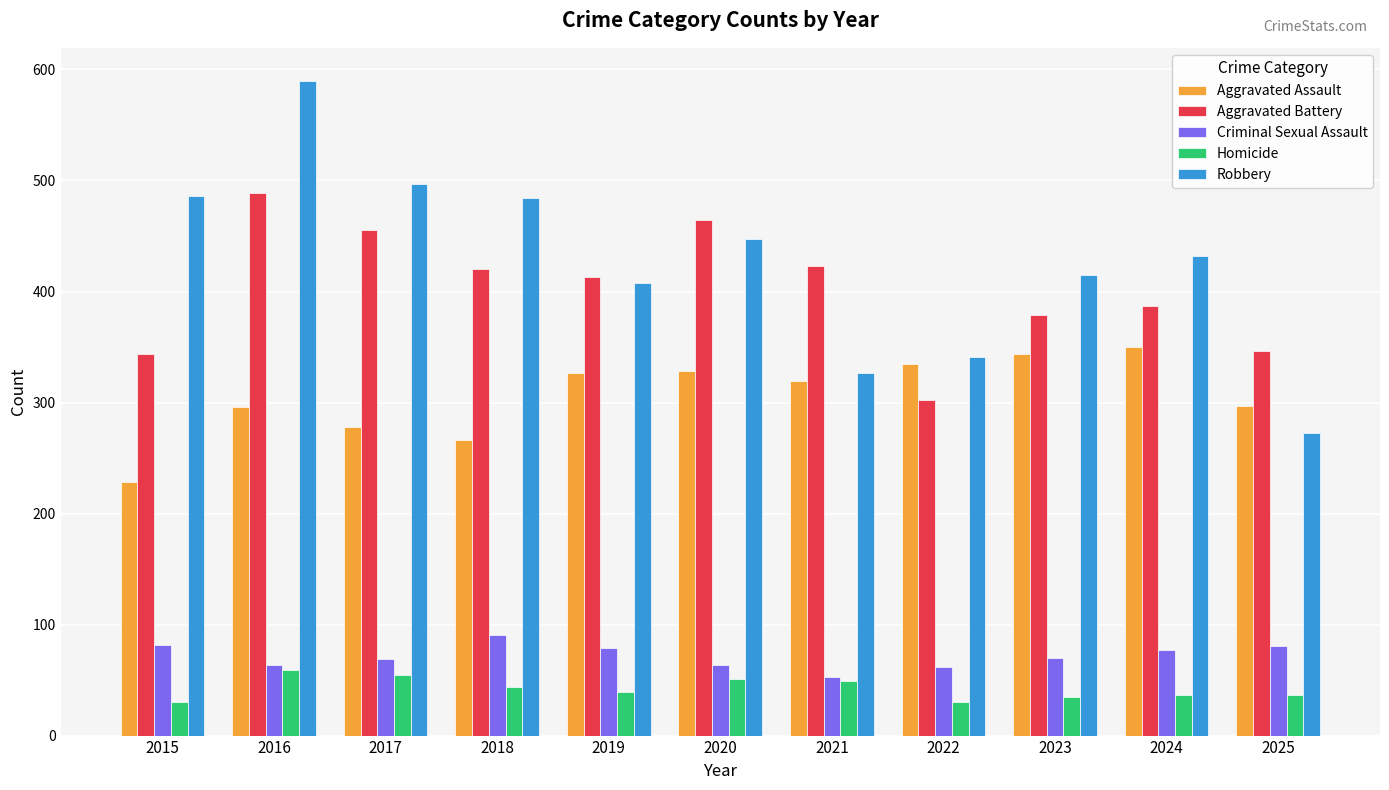

How many bars are there in total?

55